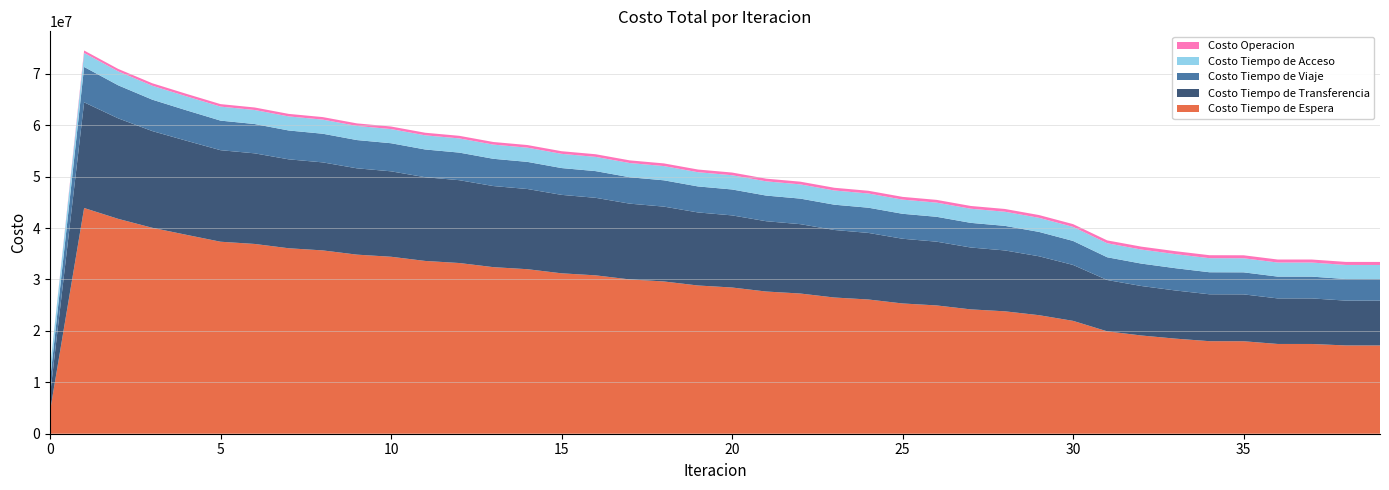

Reading left to right, extract all data points from this chart.

Costo Operacion: 0.0	477530.8	478567.2	482295.6	483951.9	484587.0	487423.3	490635.2	493392.1	496516.1	499145.2	502144.9	504623.7	507482.3	509798.6	512507.7	514654.7	517210.4	519184.0	521585.2	523383.3	525630.6	527252.1	529347.6	530792.6	532739.7	534008.9	535812.2	536909.9	538578.4	540483.3	556310.0	564963.8	572267.7	578575.5	579390.9	586816.1	587291.6	590288.1	590721.3
Costo Tiempo de Viaje: 2807561.0	6886011.3	6423612.3	6106923.2	5919627.7	5751168.5	5698315.5	5611536.0	5571087.2	5495074.3	5461782.1	5392530.7	5363929.8	5299470.2	5274188.2	5213350.1	5190665.2	5133117.3	5112486.4	5057739.5	5038656.9	4985835.3	4968129.2	4917299.4	4900973.8	4852687.6	4837692.8	4792135.4	4778621.4	4736210.3	4667251.5	4422043.6	4359079.1	4331191.8	4284007.2	4284332.3	4238700.9	4238302.6	4197802.7	4197418.8
Costo Tiempo de Acceso: 2391762.0	2718105.8	2709101.5	2709373.9	2716056.9	2723469.9	2732388.7	2735467.4	2743485.0	2745422.1	2752574.3	2753396.4	2759712.4	2759439.2	2764942.3	2763586.4	2768294.9	2765863.0	2769790.2	2766283.0	2769438.0	2764850.5	2767238.0	2761559.3	2763180.1	2756393.1	2757243.5	2749324.8	2749397.4	2740318.2	2730529.2	2725588.0	2730422.6	2736356.5	2736112.6	2737528.2	2735247.7	2736638.0	2737929.9	2739250.8
Costo Tiempo de Espera: 4389024.2	43890242.2	41778256.9	40040775.0	38673500.2	37333691.3	36900656.7	36062946.0	35643913.1	34821514.2	34410635.9	33598578.8	33193344.6	32389286.0	31988398.4	31191037.7	30793747.7	30002292.7	29608139.3	28822086.5	28430778.6	27649809.4	27261166.2	26485093.4	26099013.5	25327752.9	24944196.1	24177751.6	23801672.1	23049833.9	21945121.1	19908480.4	19102856.4	18489849.9	17993482.8	17982578.9	17453420.2	17451253.4	17164667.0	17160612.2
Costo Tiempo de Transferencia: 3136884.9	20545056.9	19542056.9	18806097.7	18294182.7	17797461.4	17618256.3	17288884.9	17114732.9	16785413.7	16612176.5	16280009.0	16106118.2	15770095.3	15594857.1	15254622.2	15077698.8	14733145.7	14554358.6	14205476.0	14024719.1	13671522.4	13488720.1	13131218.8	12946303.4	12584482.8	12397380.6	12031191.4	11837080.1	11456971.9	10873850.3	9981699.2	9621265.3	9364897.5	9119273.9	9113566.4	8859831.7	8857780.1	8717680.4	8714950.3